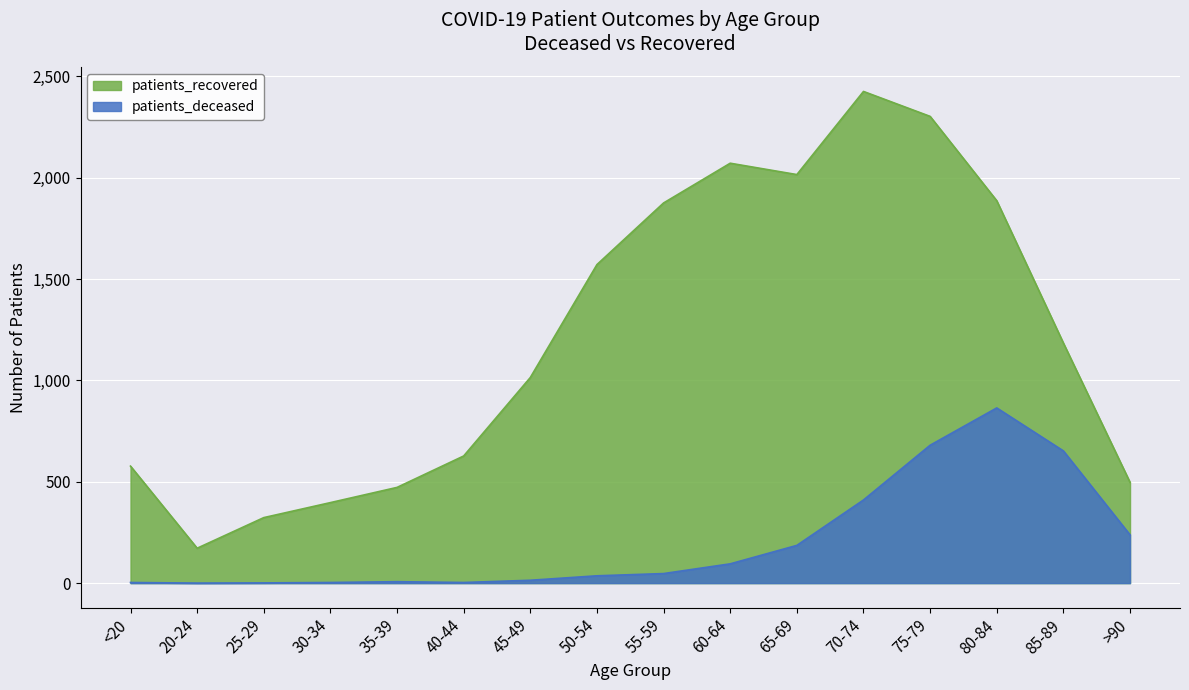

At which category does patients_recovered reach its first local valley?

20-24